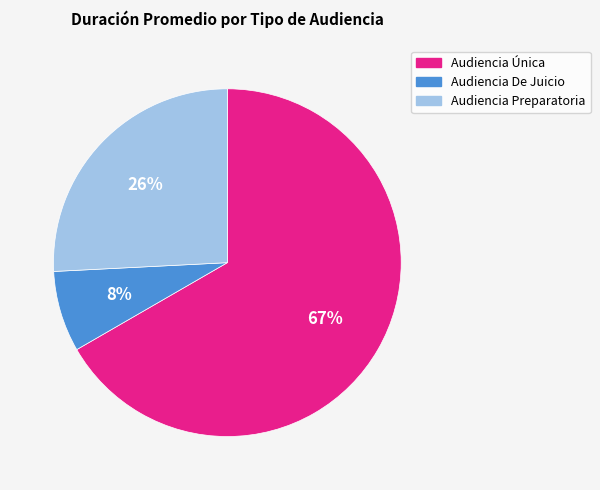

Is the sum of Audiencia De Juicio and Audiencia Preparatoria greater than half?

No